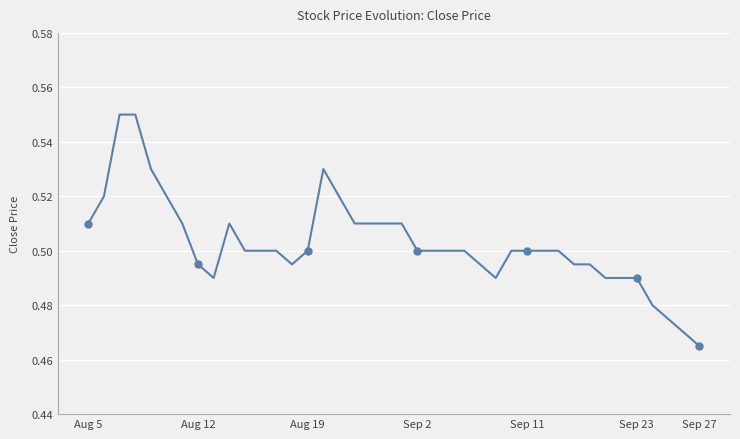

Reading left to right, list all the values displayed in this chart.

0.5	0.5	0.6	0.6	0.5	0.5	0.5	0.5	0.5	0.5	0.5	0.5	0.5	0.5	0.5	0.5	0.5	0.5	0.5	0.5	0.5	0.5	0.5	0.5	0.5	0.5	0.5	0.5	0.5	0.5	0.5	0.5	0.5	0.5	0.5	0.5	0.5	0.5	0.5	0.5